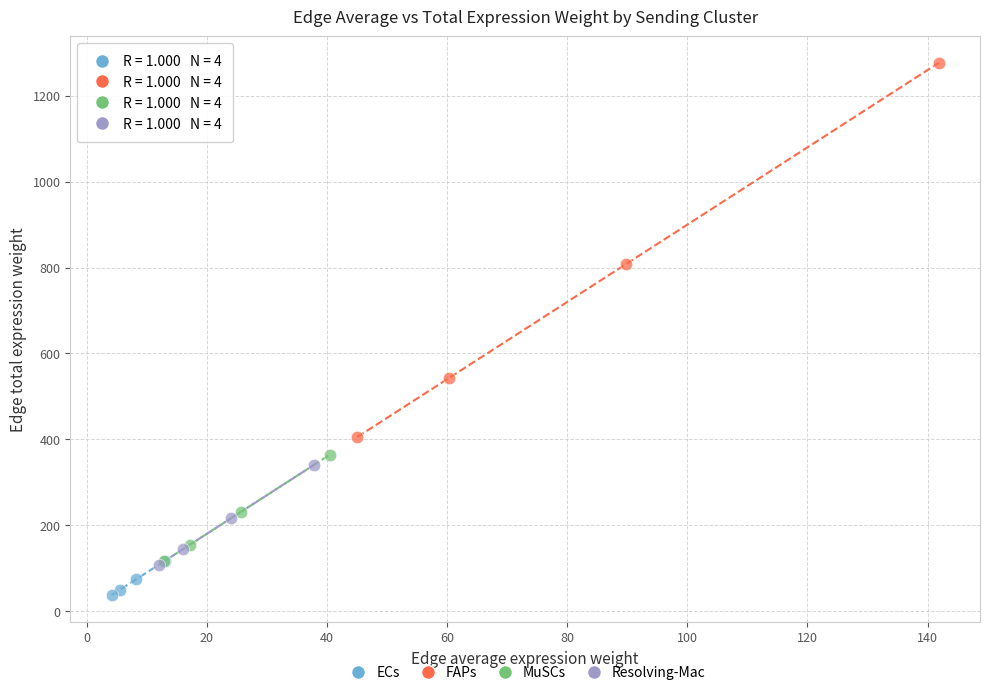

Which series has the widest spread of Y values?

FAPs